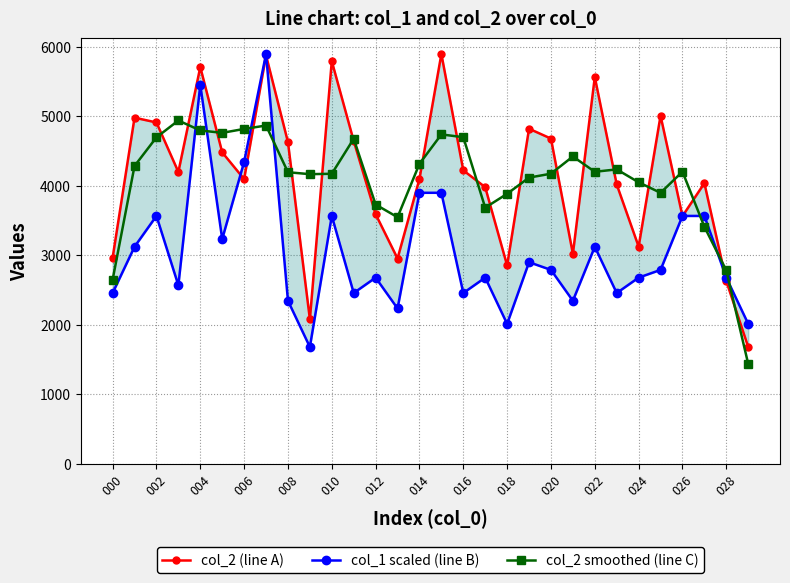

Is it true that col_2 smoothed (line C) equals 645.9 at 000?

False